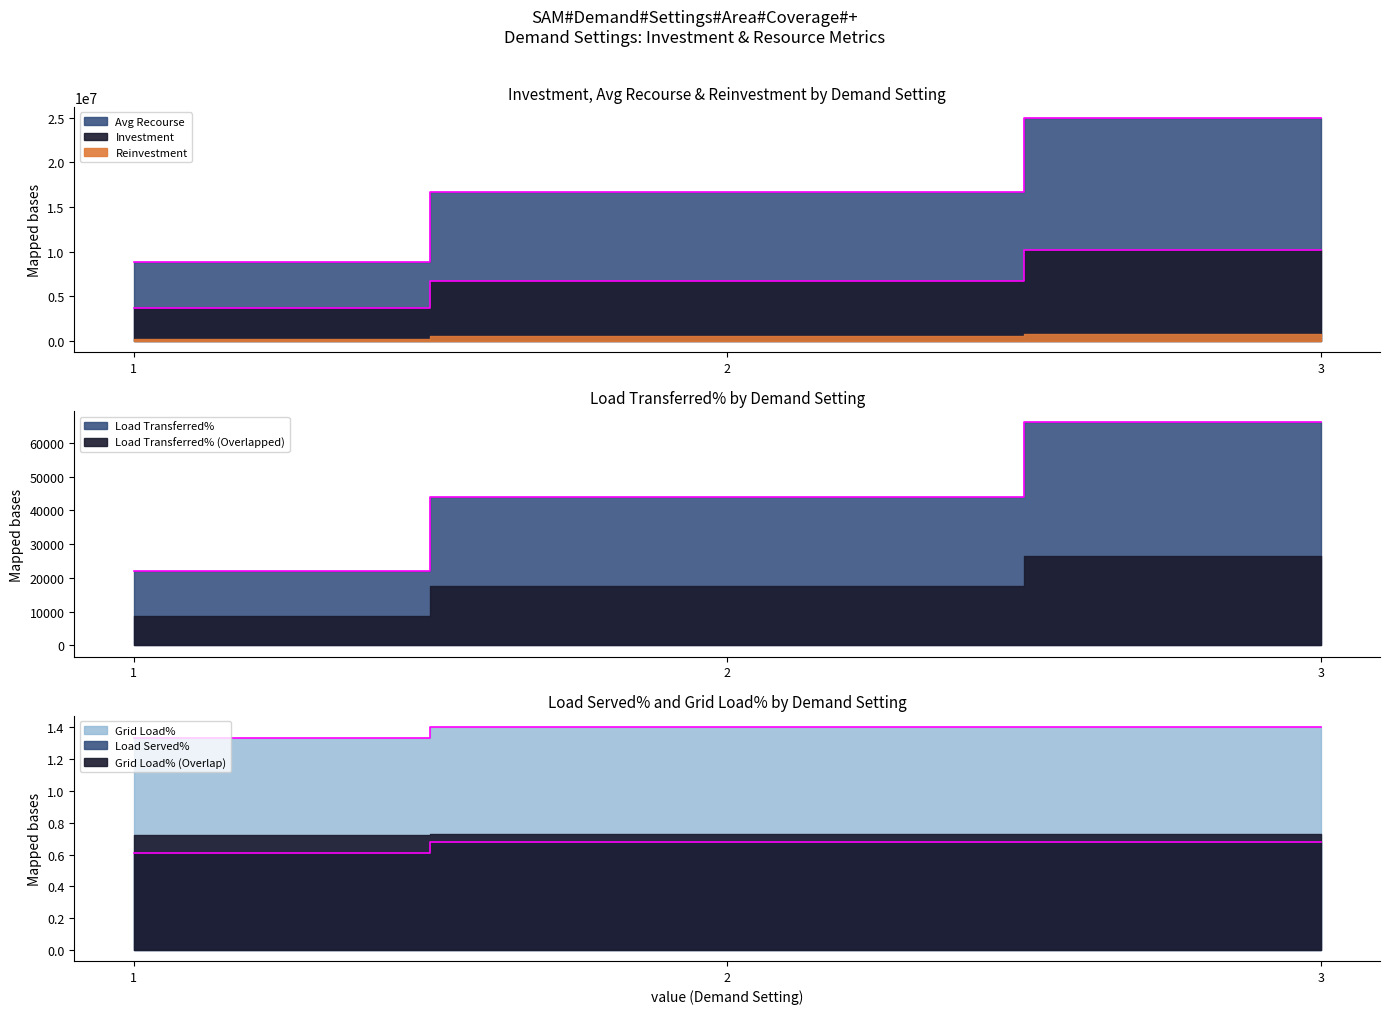

How many lines are shown in the chart?

5